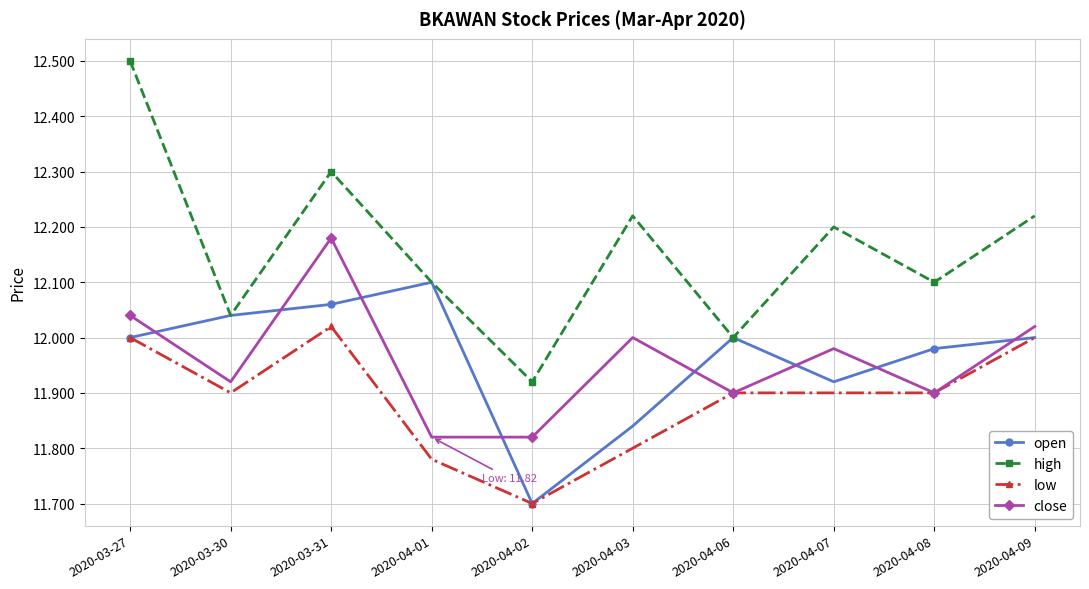

What is the label of the 4th point from the right?

2020-04-06